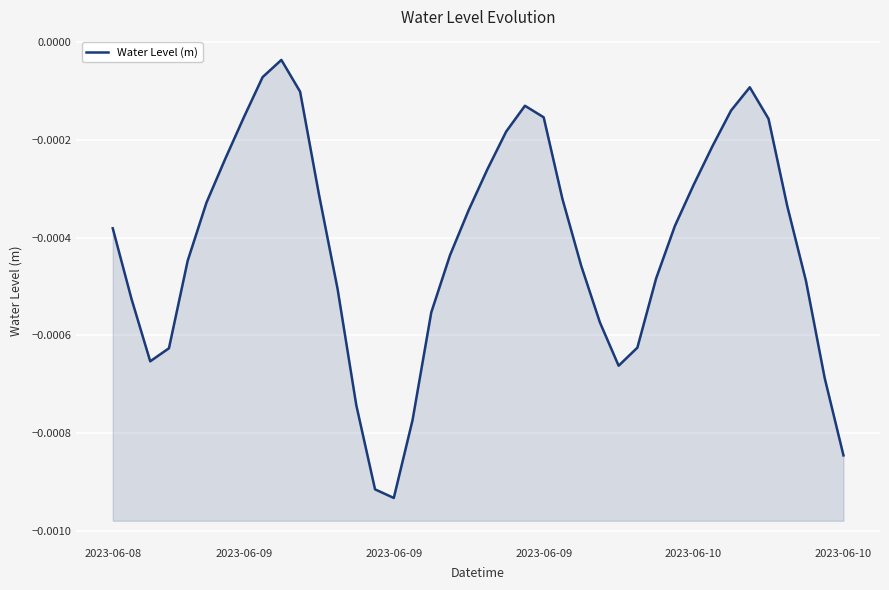

At which category does the chart reach its peak across all series?

9